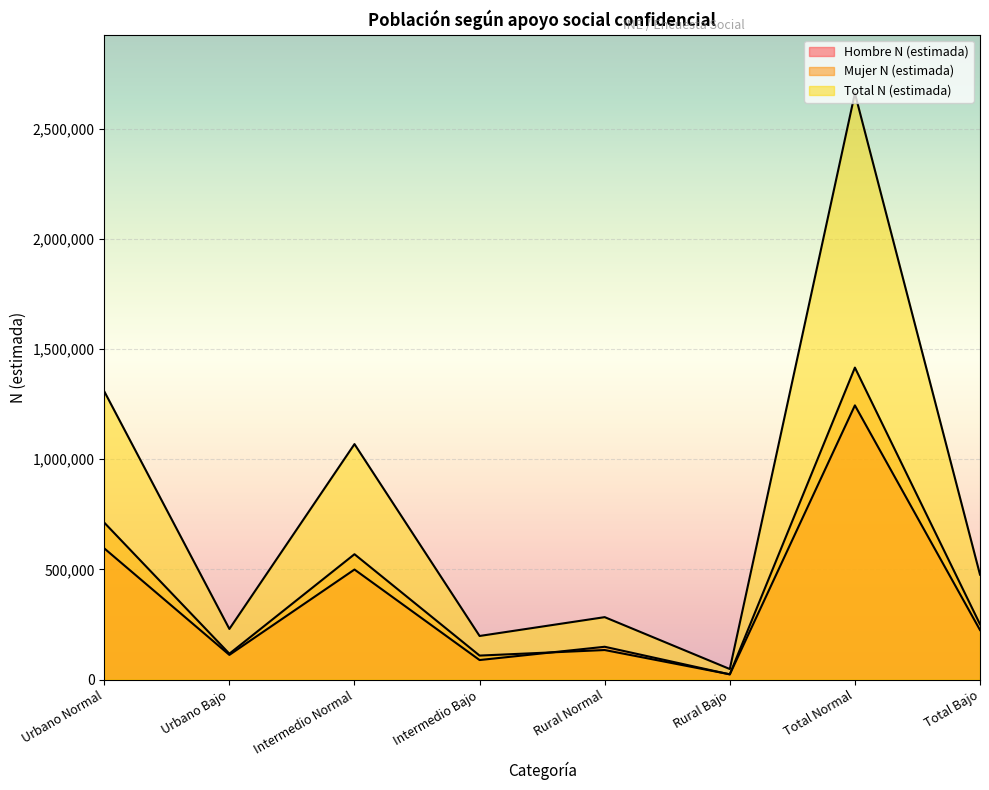

Is the value of Hombre N (estimada) at Rural Bajo greater than the value of Mujer N (estimada) at Total Bajo?

No